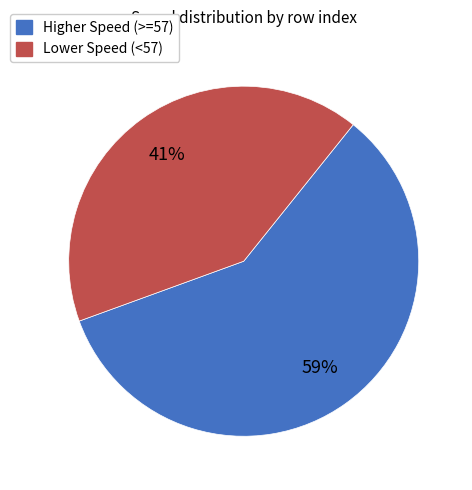

Rank the categories by value from lowest to highest.

Lower Speed (<57), Higher Speed (>=57)